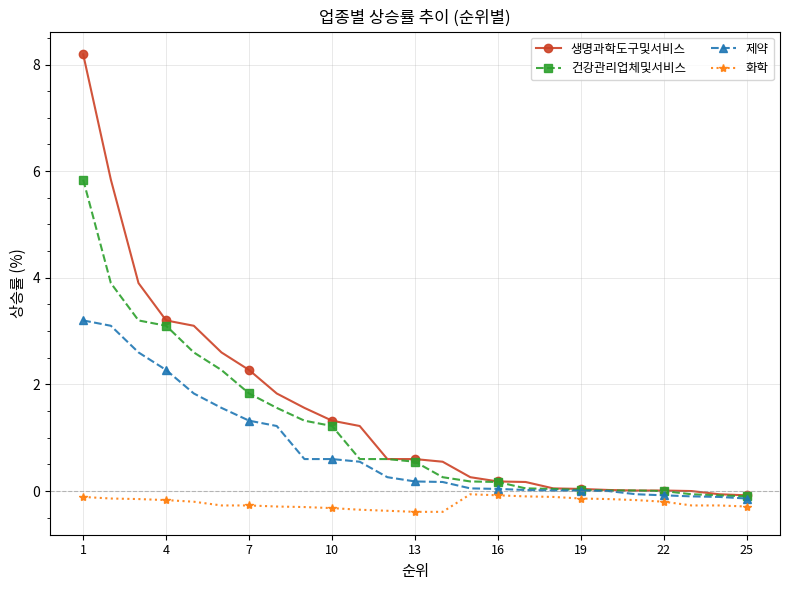

How many data points does each series have?

25